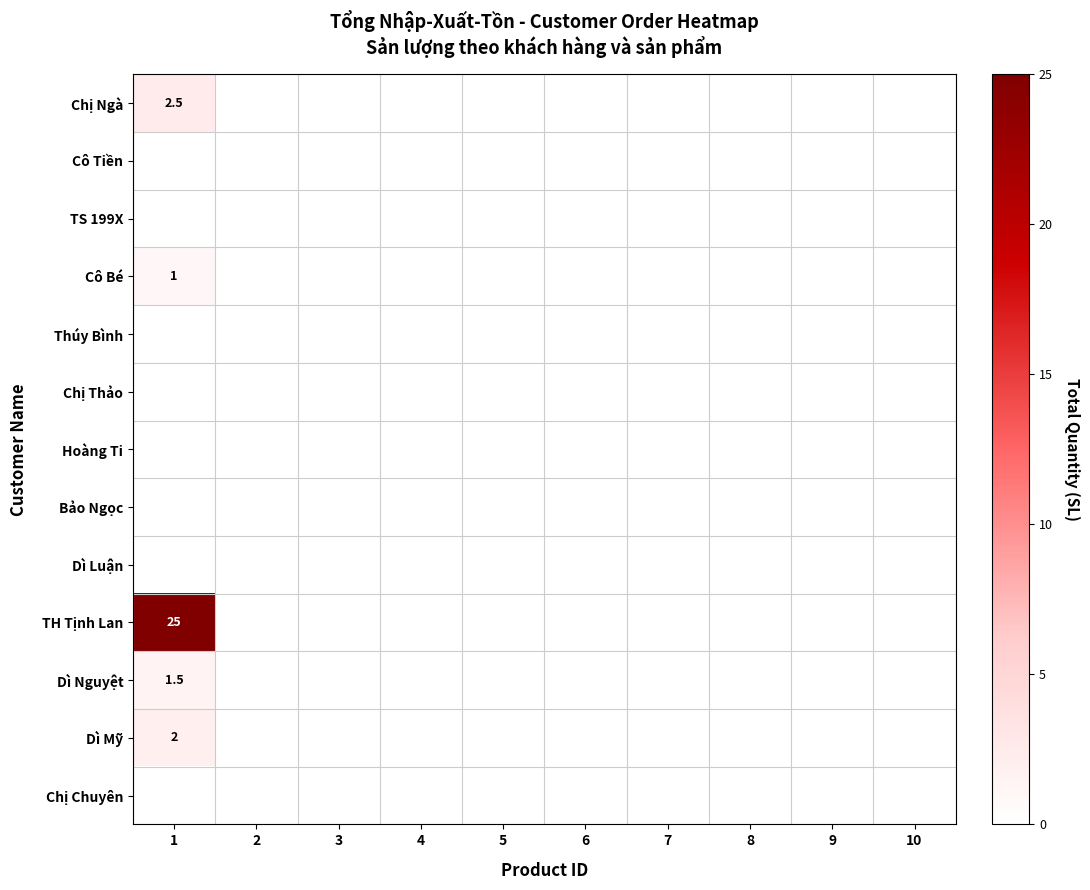

How many categories are shown in the chart?

10